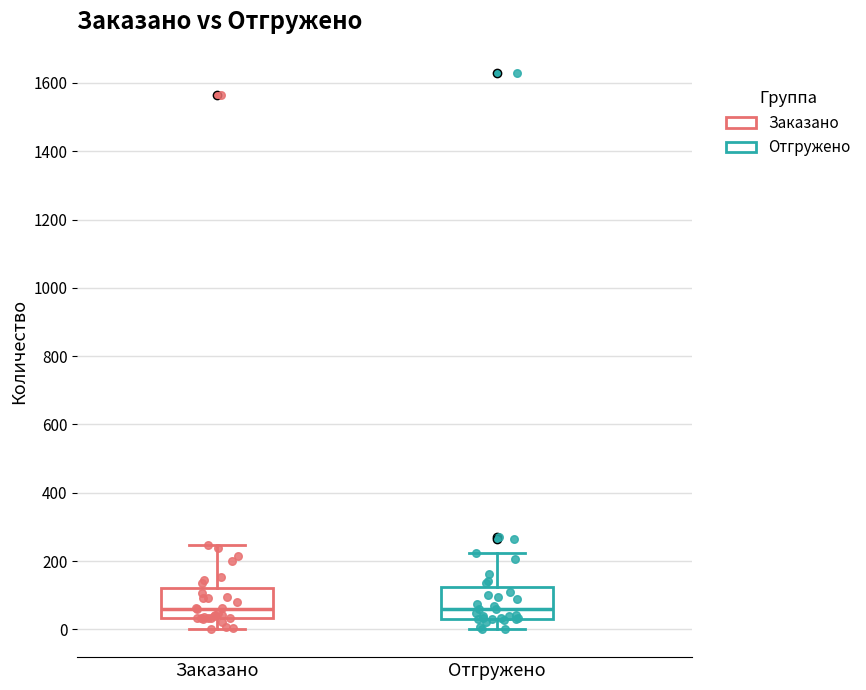

Where does the lower whisker of the box for Отгружено end on the y-axis? The values are not printed on the chart, so give them approximately, as read against the axis.

0